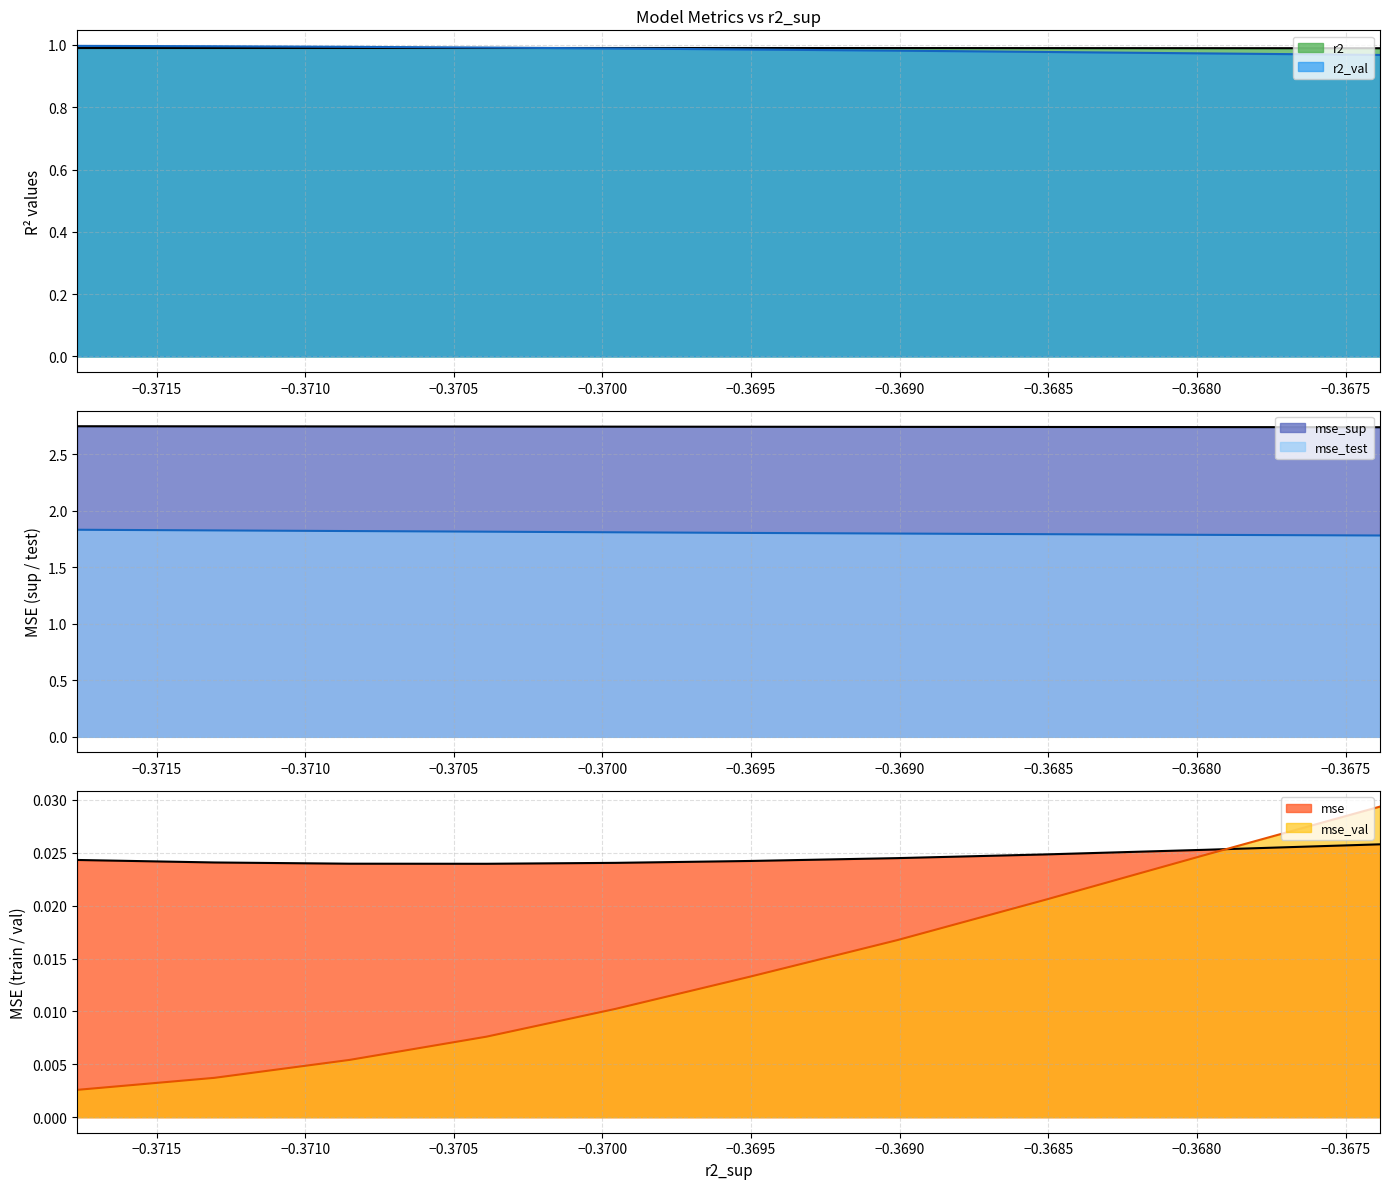

Reading left to right, extract all data points from this chart.

r2: model_6_6_9=1.0	model_6_6_8=1.0	model_6_6_7=1.0	model_6_6_6=1.0	model_6_6_5=1.0	model_6_6_4=1.0	model_6_6_3=1.0	model_6_6_2=1.0	model_6_6_1=1.0	model_6_6_0=1.0
r2_val: model_6_6_9=1.0	model_6_6_8=1.0	model_6_6_7=1.0	model_6_6_6=1.0	model_6_6_5=1.0	model_6_6_4=1.0	model_6_6_3=1.0	model_6_6_2=1.0	model_6_6_1=1.0	model_6_6_0=1.0
mse: model_6_6_9=0.0	model_6_6_8=0.0	model_6_6_7=0.0	model_6_6_6=0.0	model_6_6_5=0.0	model_6_6_4=0.0	model_6_6_3=0.0	model_6_6_2=0.0	model_6_6_1=0.0	model_6_6_0=0.0
mse_sup: model_6_6_9=2.7	model_6_6_8=2.7	model_6_6_7=2.7	model_6_6_6=2.7	model_6_6_5=2.7	model_6_6_4=2.7	model_6_6_3=2.7	model_6_6_2=2.7	model_6_6_1=2.7	model_6_6_0=2.7
mse_test: model_6_6_9=1.8	model_6_6_8=1.8	model_6_6_7=1.8	model_6_6_6=1.8	model_6_6_5=1.8	model_6_6_4=1.8	model_6_6_3=1.8	model_6_6_2=1.8	model_6_6_1=1.8	model_6_6_0=1.8
mse_val: model_6_6_9=0.0	model_6_6_8=0.0	model_6_6_7=0.0	model_6_6_6=0.0	model_6_6_5=0.0	model_6_6_4=0.0	model_6_6_3=0.0	model_6_6_2=0.0	model_6_6_1=0.0	model_6_6_0=0.0